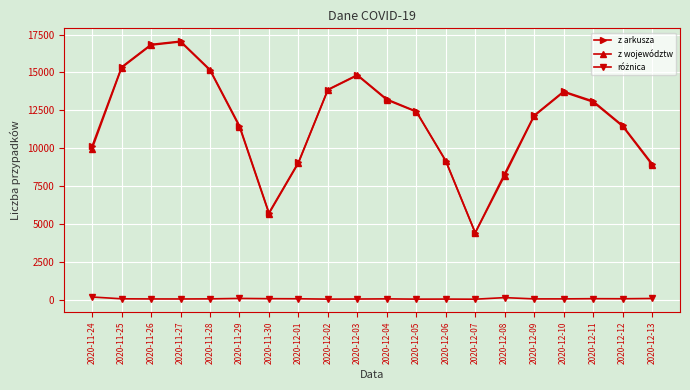

At how many categories does at least one series exceed 12771?

9